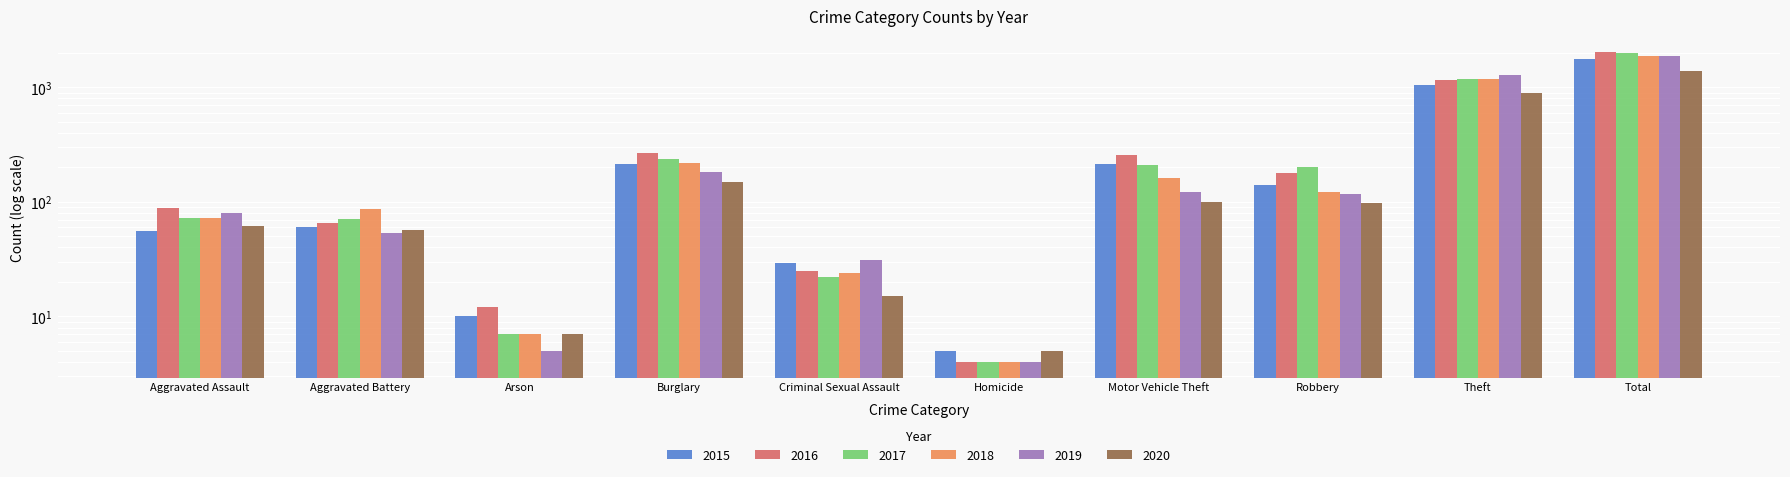

How many groups of bars are there?

10